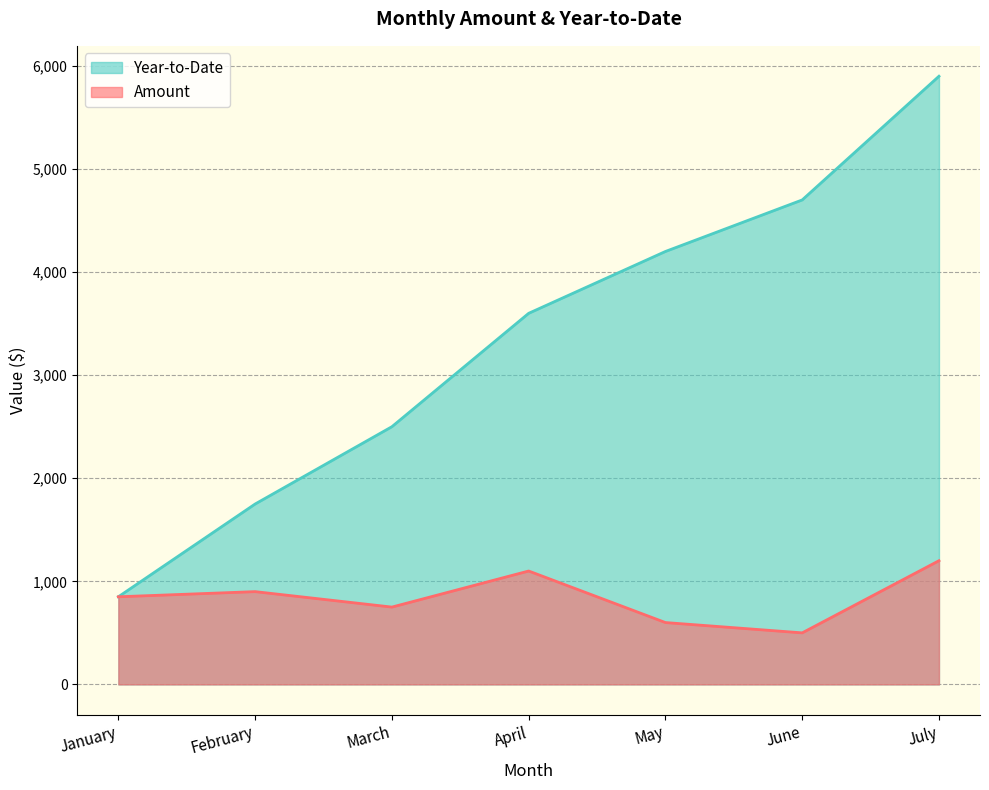

List the series in order of their peak value, lowest first.

Amount, Year-to-Date